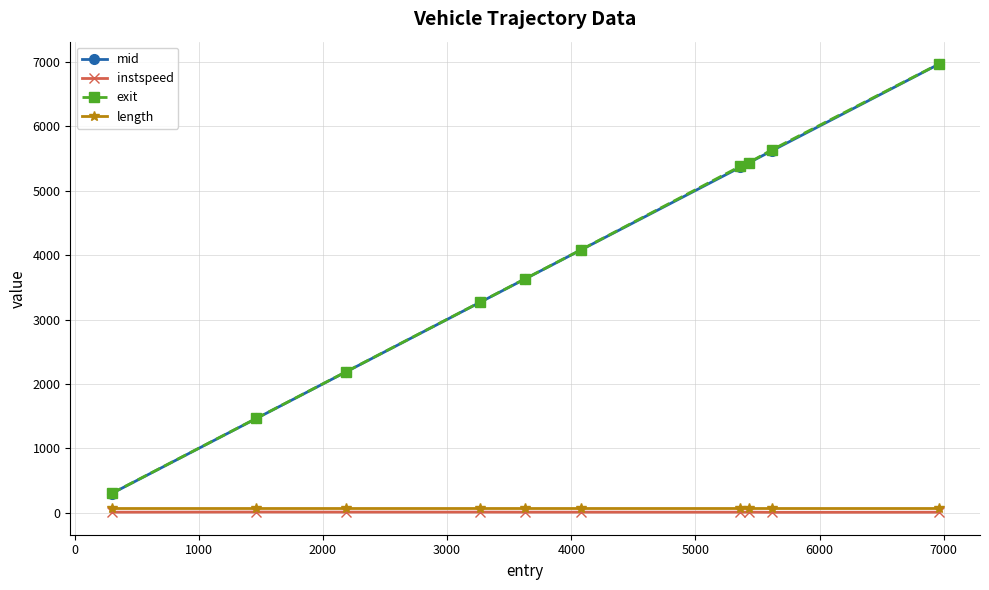

What is the maximum value for instspeed?

14.3